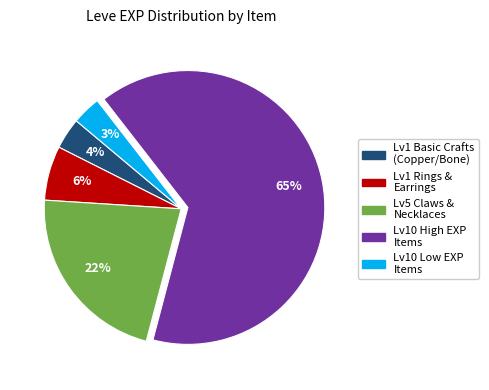

How many slices are in this pie chart?

5